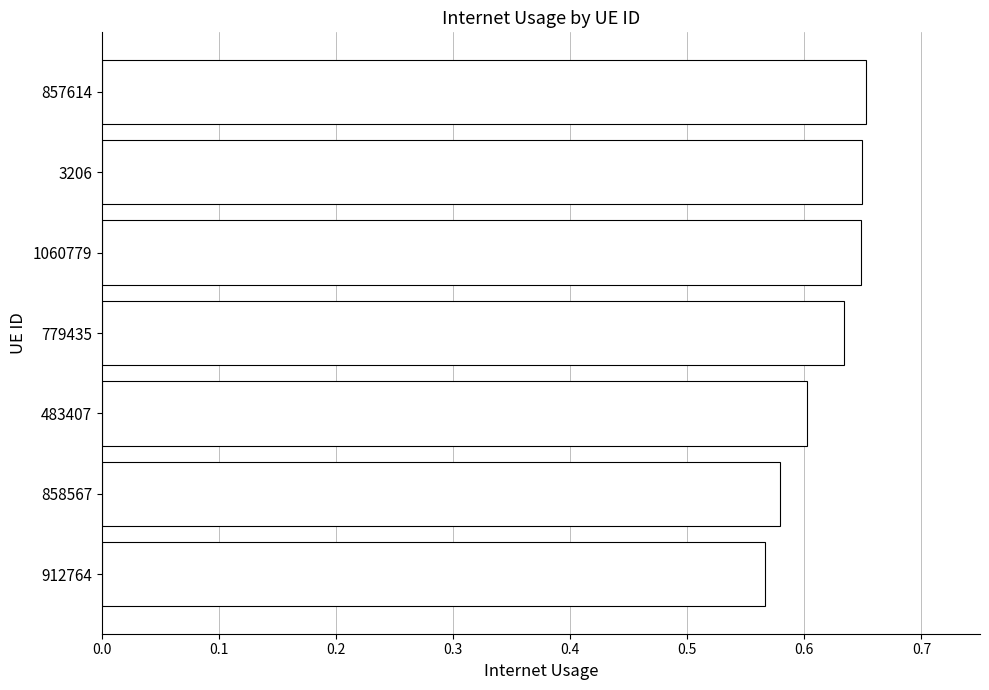

What is the sum of all values?

4.3